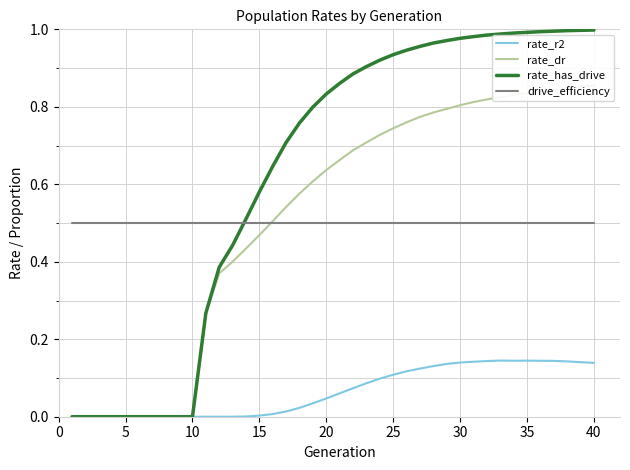

Reading right to left, what are all the values shown in this chart?

rate_r2: 0.1	0.1	0.1	0.1	0.1	0.1	0.1	0.1	0.1	0.1	0.1	0.1	0.1	0.1	0.1	0.1	0.1	0.1	0.1	0.1	0.0	0.0	0.0	0.0	0.0	0.0	0.0	0.0	0.0	0.0	0.0	0.0	0.0	0.0	0.0	0.0	0.0	0.0	0.0	0.0
rate_dr: 0.9	0.9	0.8	0.8	0.8	0.8	0.8	0.8	0.8	0.8	0.8	0.8	0.8	0.8	0.8	0.7	0.7	0.7	0.7	0.7	0.6	0.6	0.6	0.5	0.5	0.5	0.4	0.4	0.4	0.3	0.0	0.0	0.0	0.0	0.0	0.0	0.0	0.0	0.0	0.0
rate_has_drive: 1.0	1.0	1.0	1.0	1.0	1.0	1.0	1.0	1.0	1.0	1.0	1.0	1.0	1.0	0.9	0.9	0.9	0.9	0.9	0.9	0.8	0.8	0.8	0.7	0.6	0.6	0.5	0.4	0.4	0.3	0.0	0.0	0.0	0.0	0.0	0.0	0.0	0.0	0.0	0.0
drive_efficiency: 0.5	0.5	0.5	0.5	0.5	0.5	0.5	0.5	0.5	0.5	0.5	0.5	0.5	0.5	0.5	0.5	0.5	0.5	0.5	0.5	0.5	0.5	0.5	0.5	0.5	0.5	0.5	0.5	0.5	0.5	0.5	0.5	0.5	0.5	0.5	0.5	0.5	0.5	0.5	0.5